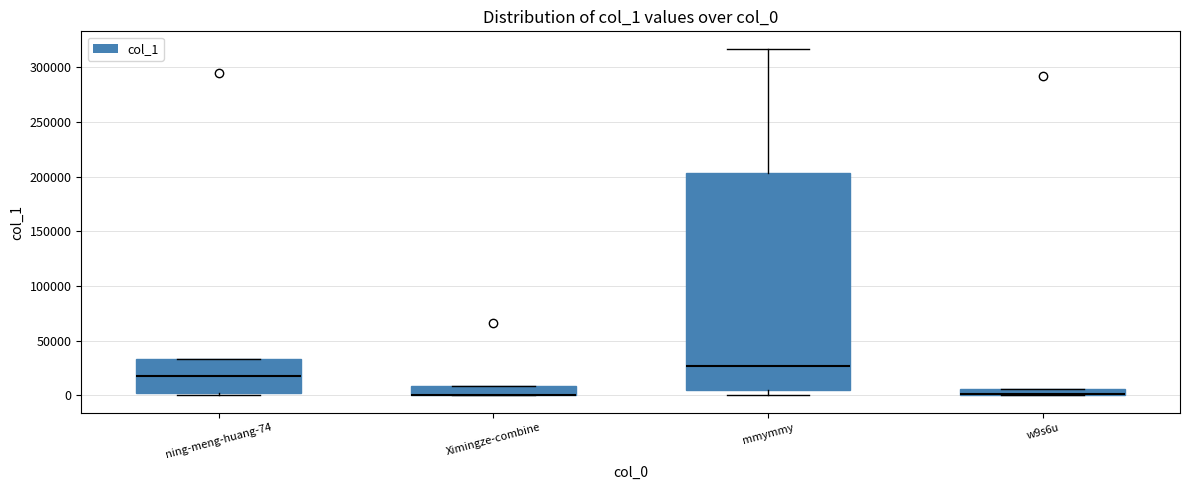

Which box is the tallest, from its lower edge to its upper edge?

mmymmy